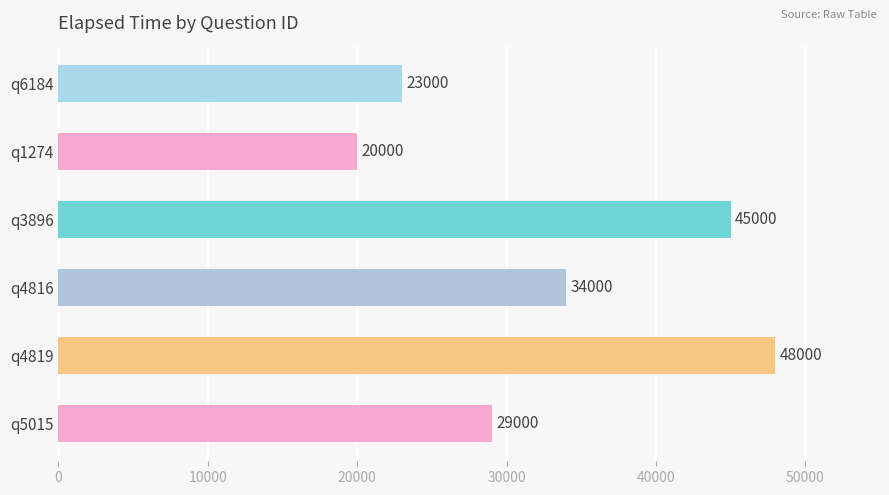

Read the value at q4816.

34000